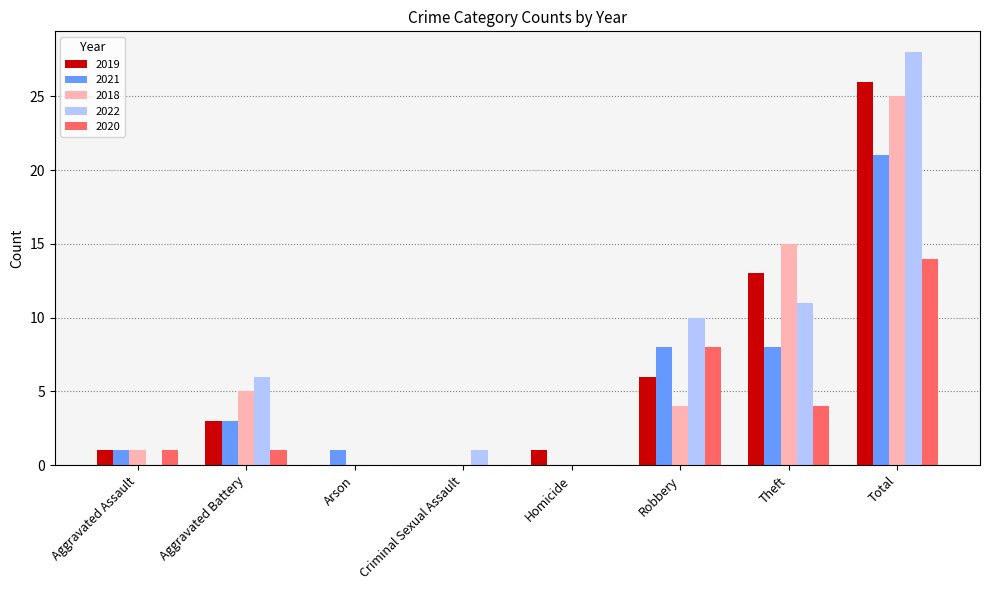

How many groups of bars are there?

8